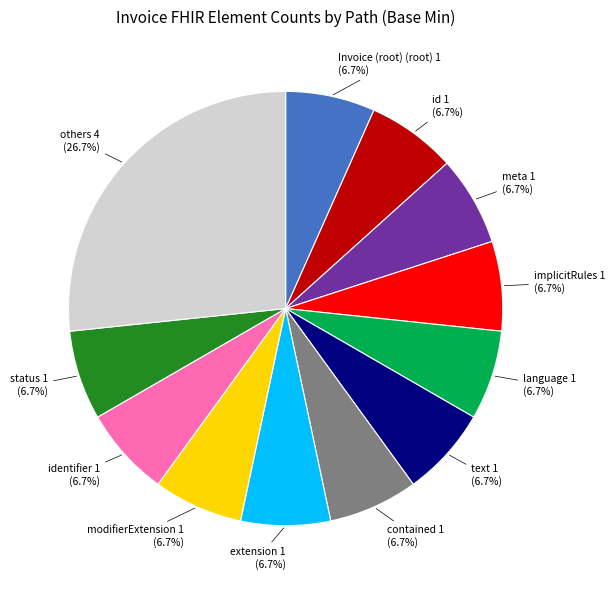

Is there any slice that represents more than half of the pie?

No